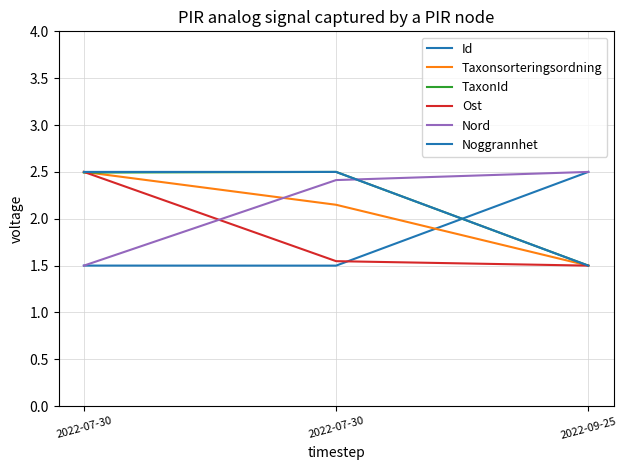

Is this an area chart (filled region under the line)?

No